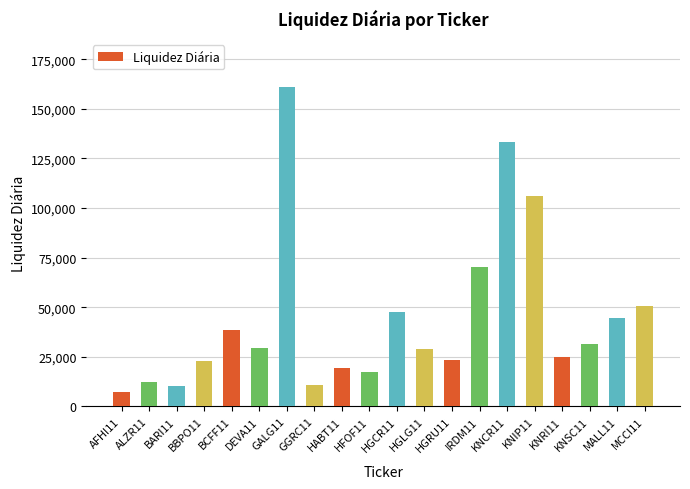

Is it true that the value at KNRI11 is 25057?

True